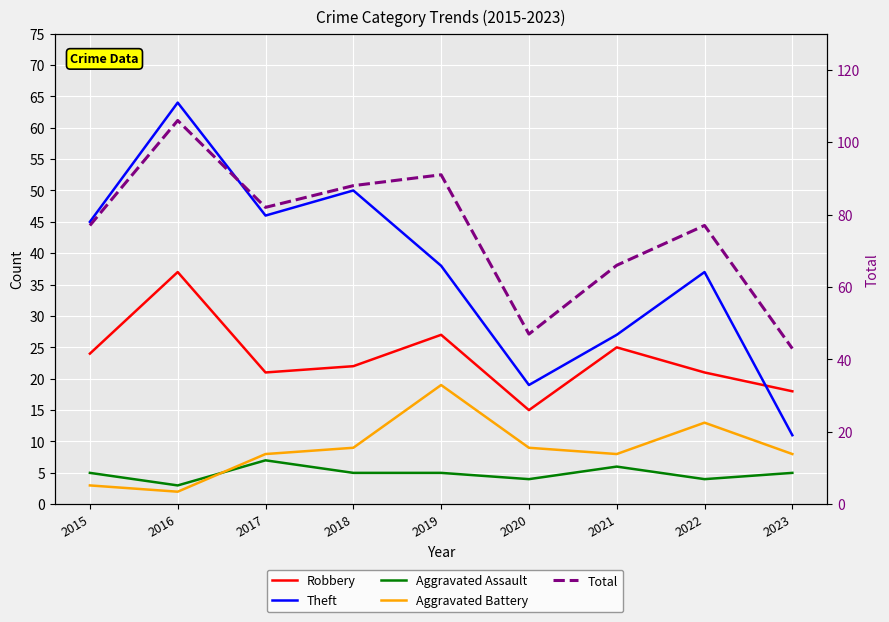

Which series changed the most between 2017 and 2023?

Total